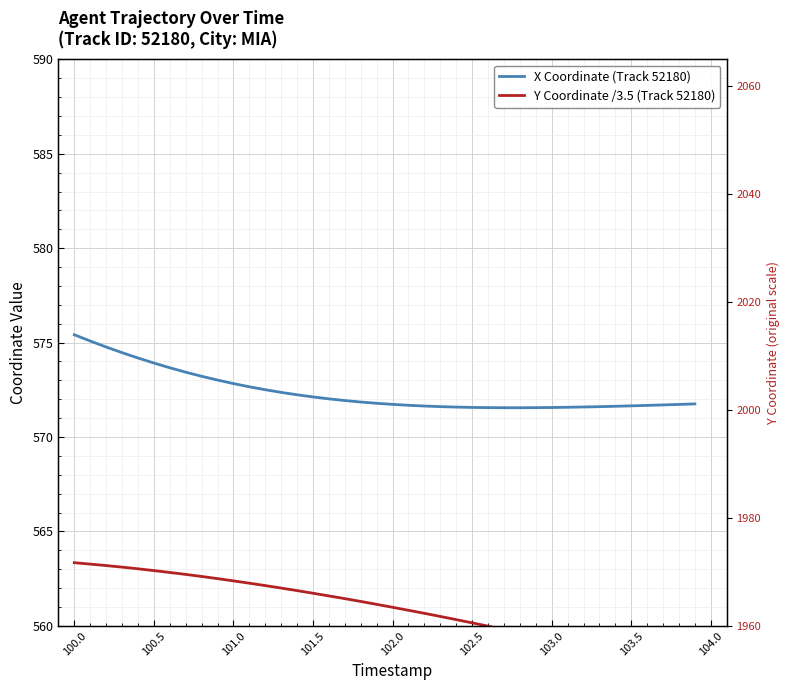

How many data points in Y Coordinate /3.5 (Track 52180) are above 561?

20